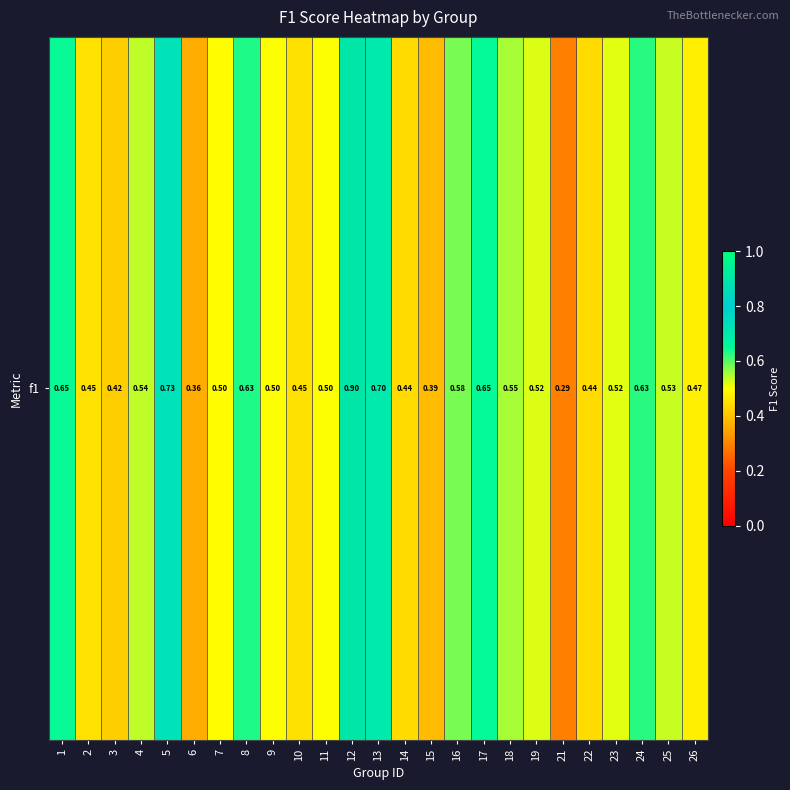

The value at 21 is 0.3. True or false?

True